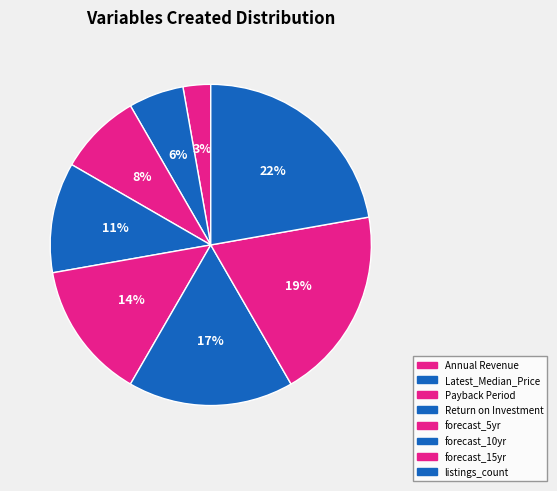

What percentage do Annual Revenue and forecast_15yr together represent?

22.2%